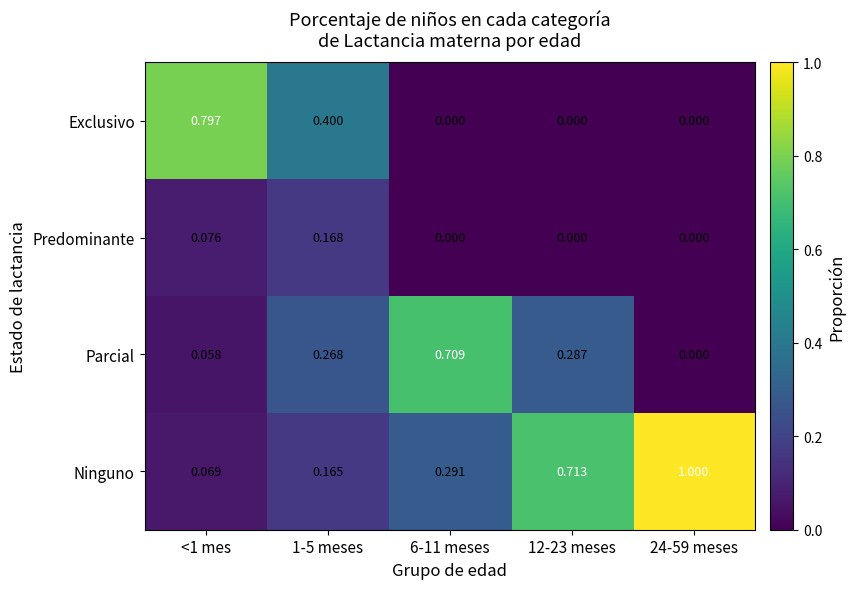

Rank the series at 1-5 meses from lowest to highest value.

Ninguno, Predominante, Parcial, Exclusivo